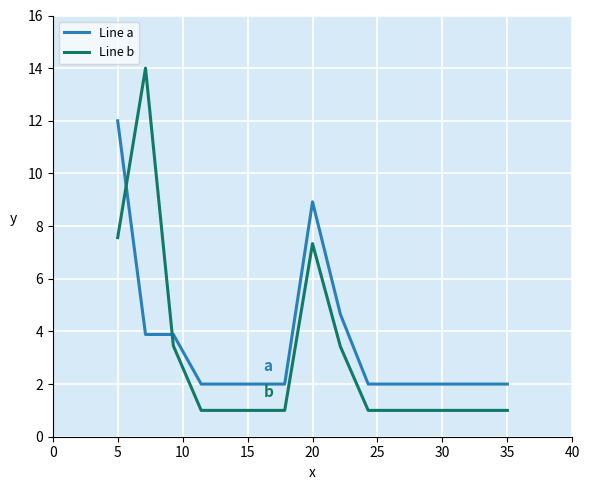

Rank the series by their maximum value, from lowest to highest.

Line a, Line b